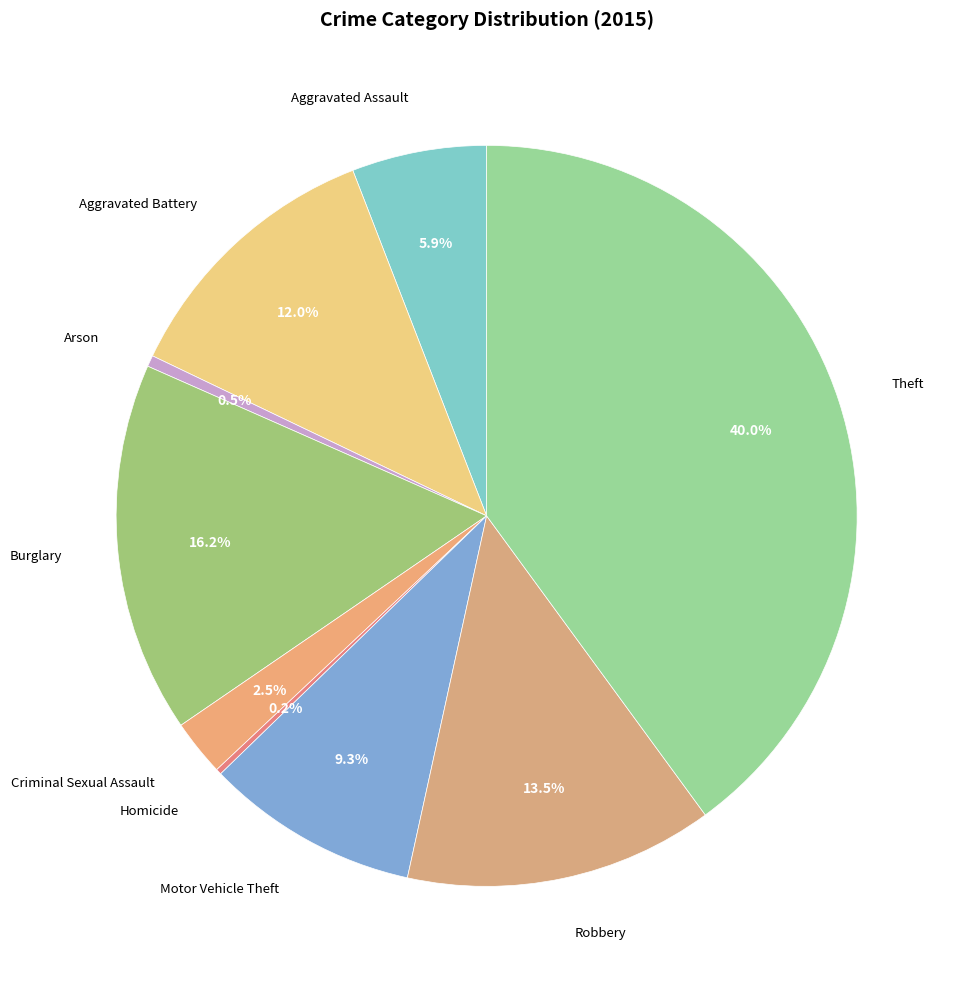

Which category has the biggest portion of the pie?

Theft